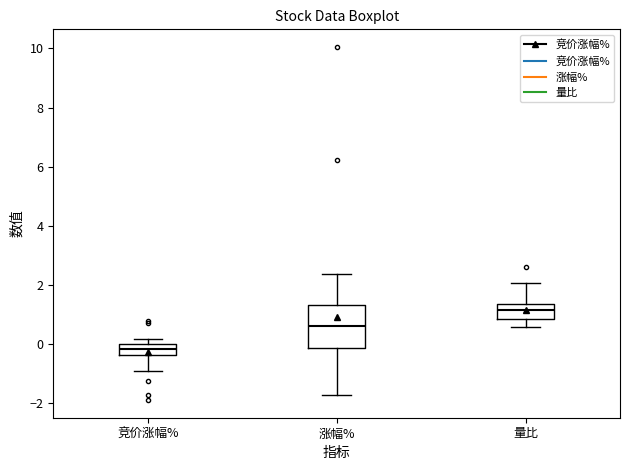

Which box has the lowest median line?

竞价涨幅%